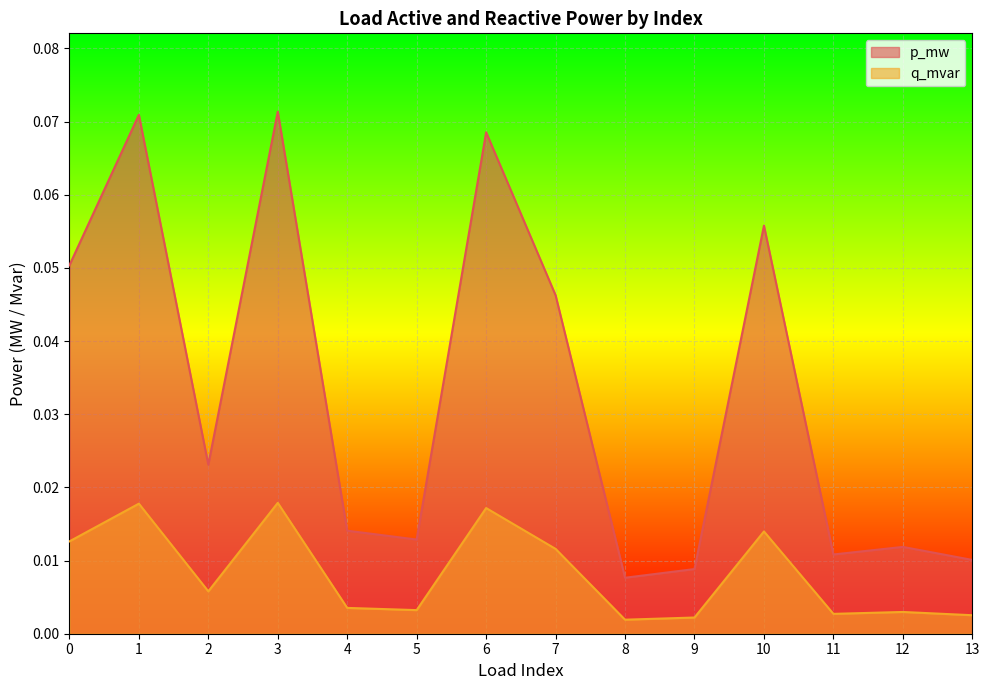

True or false: p_mw and q_mvar cross at least once.

False